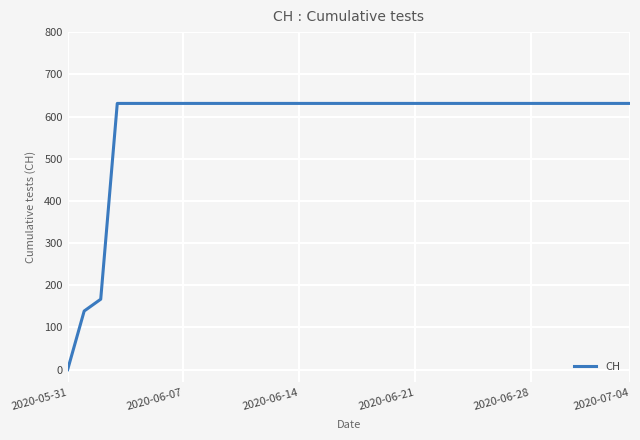

What is the average value?

586